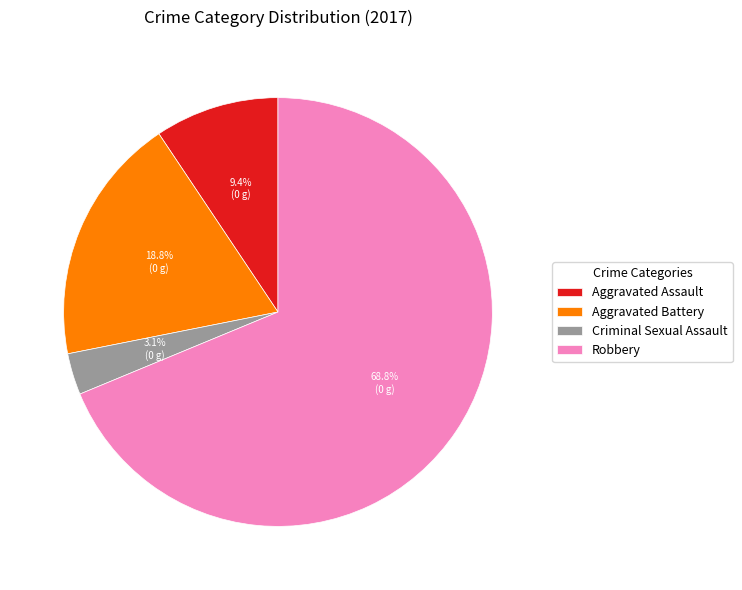

How many segments does this pie chart have?

4